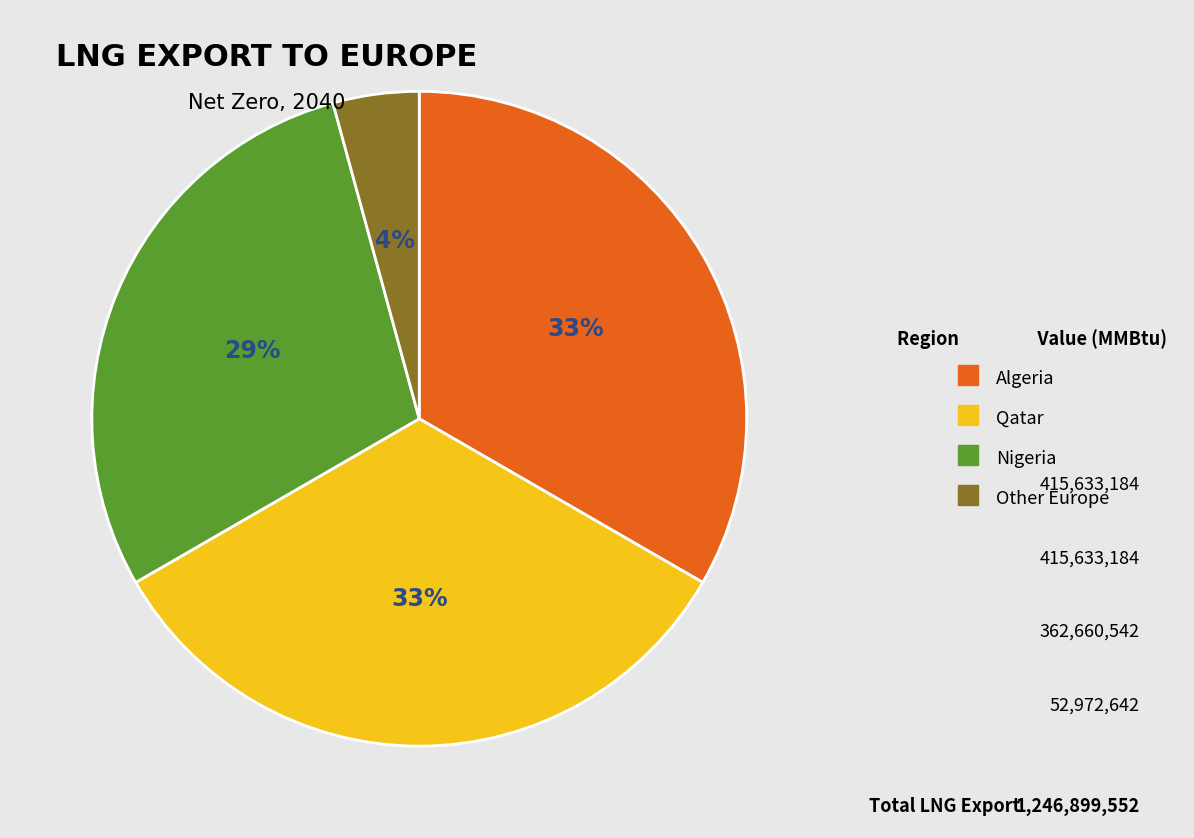

To the nearest percent, what is the combined percentage of Nigeria and Other Europe?

33%